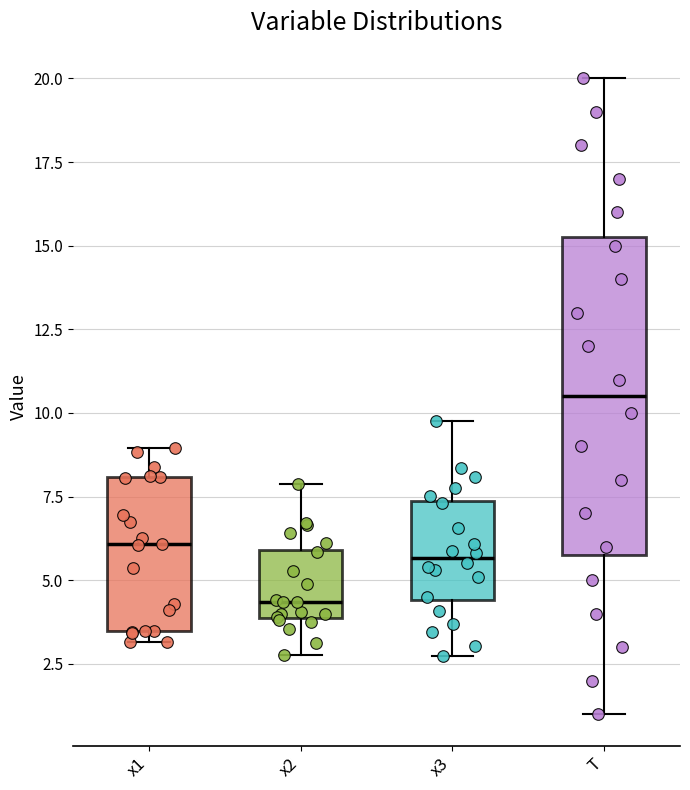

Where does the median line of the box for x2 sit on the y-axis? The values are not printed on the chart, so give them approximately, as read against the axis.

4.5